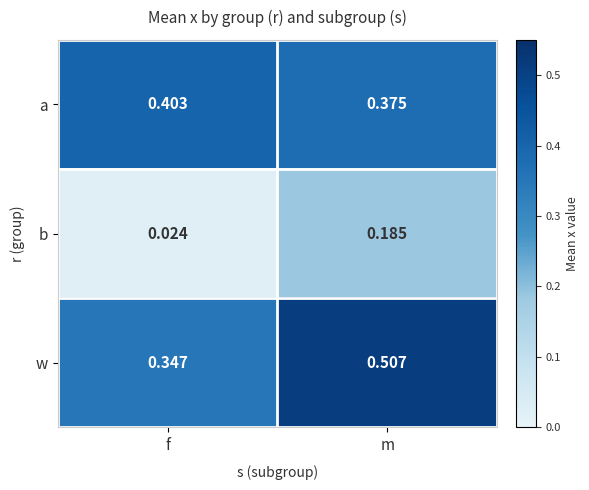

Between f and m, which series saw the biggest shift?

b